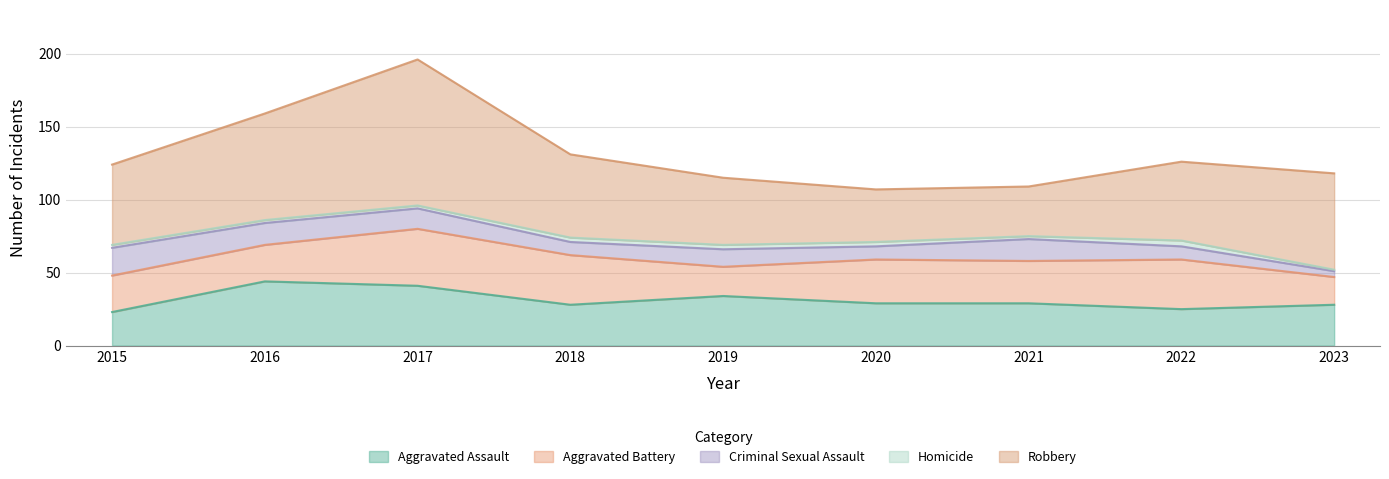

What is the spread (max minus min) of values at 2018?

54